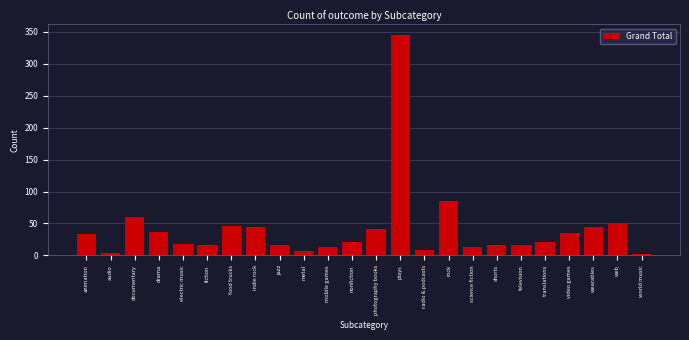

What is the label of the 9th bar from the left?

jazz